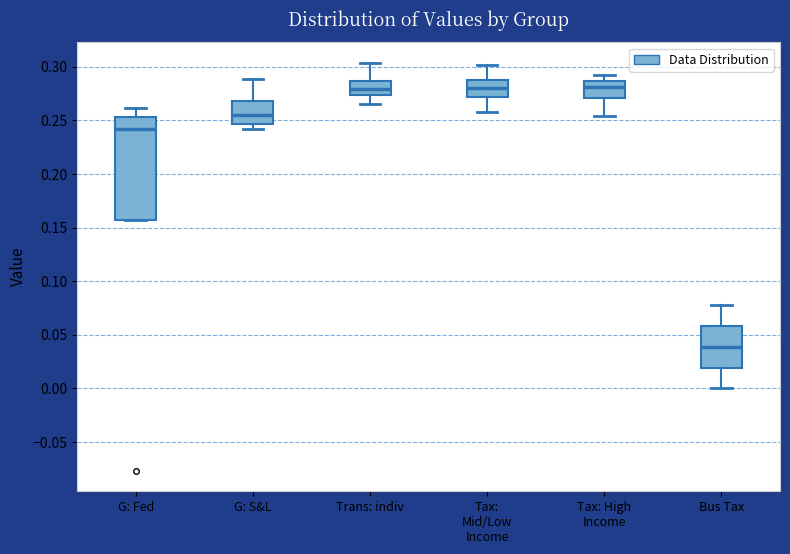

Comparing the boxes themselves (not the whiskers), which one is the tallest?

G: Fed